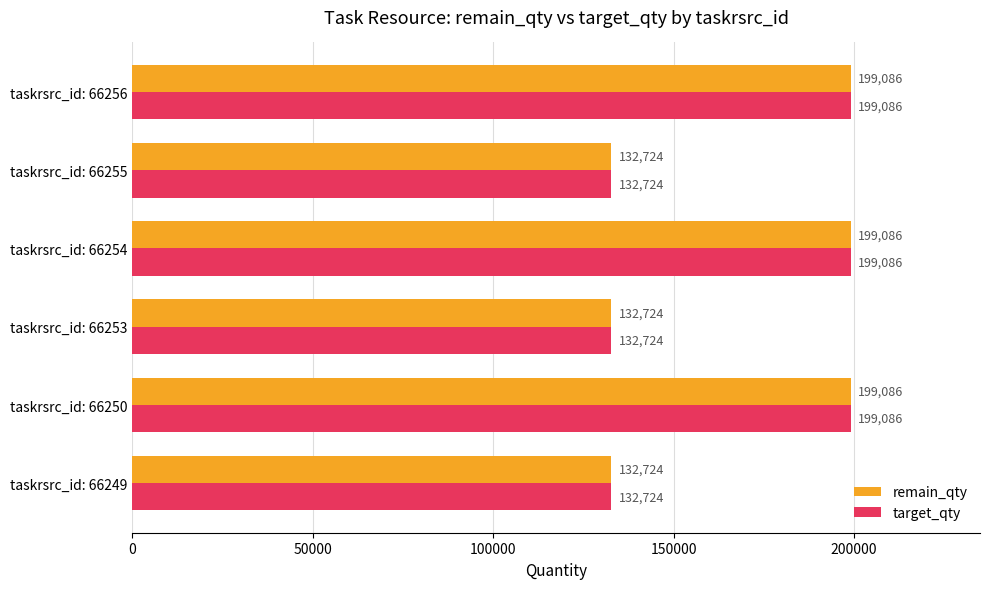

Is it true that remain_qty equals 50905 at taskrsrc_id: 66255?

False